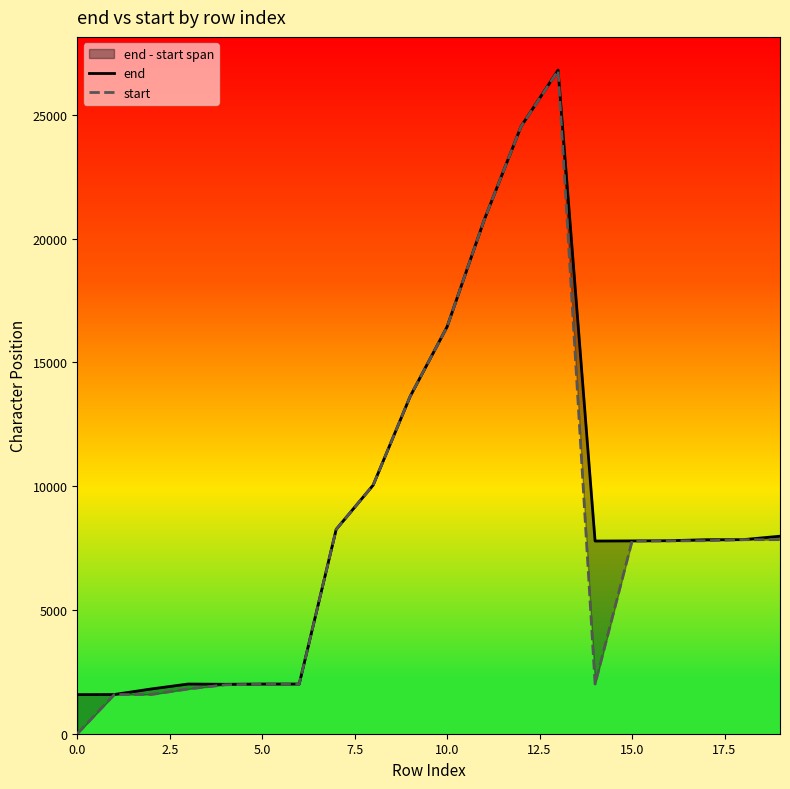

True or false: start has more than 1 interior local peaks.

False